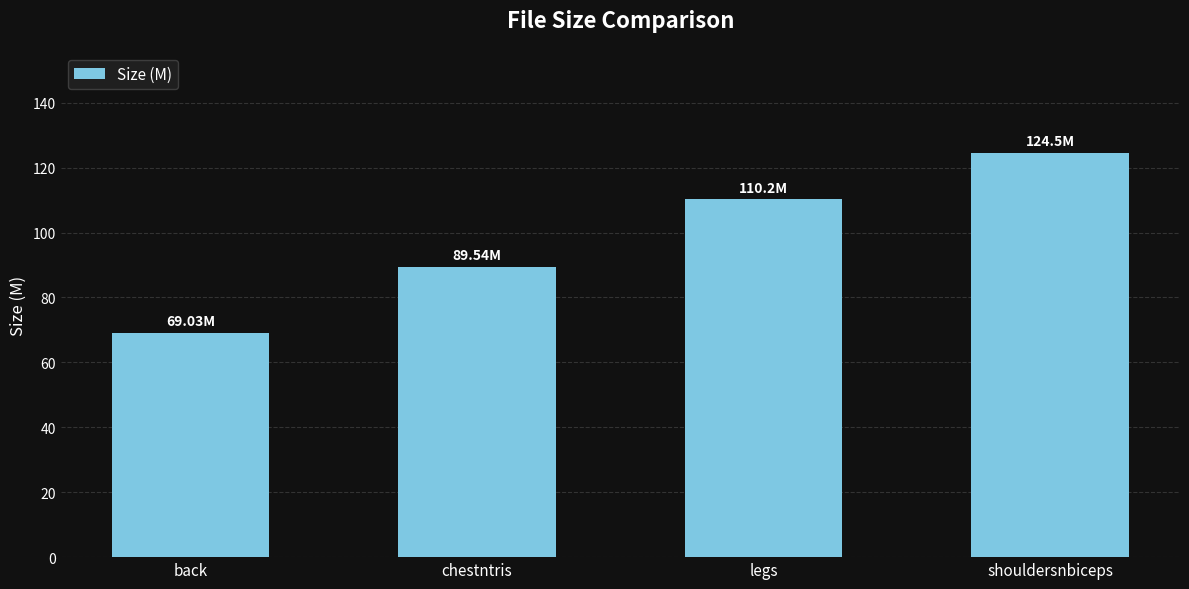

Approximately how many times larger is the value at legs compared to chestntris?

1.2